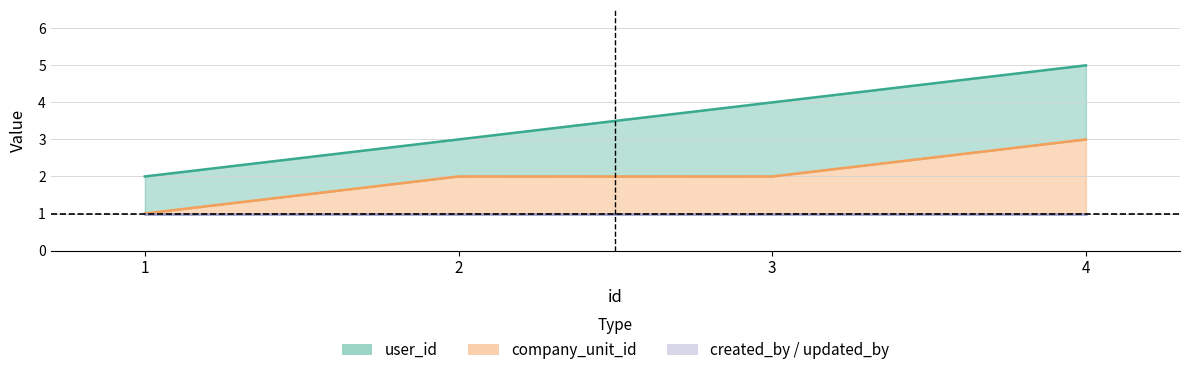

What value does the company_unit_id series have at 3?

2